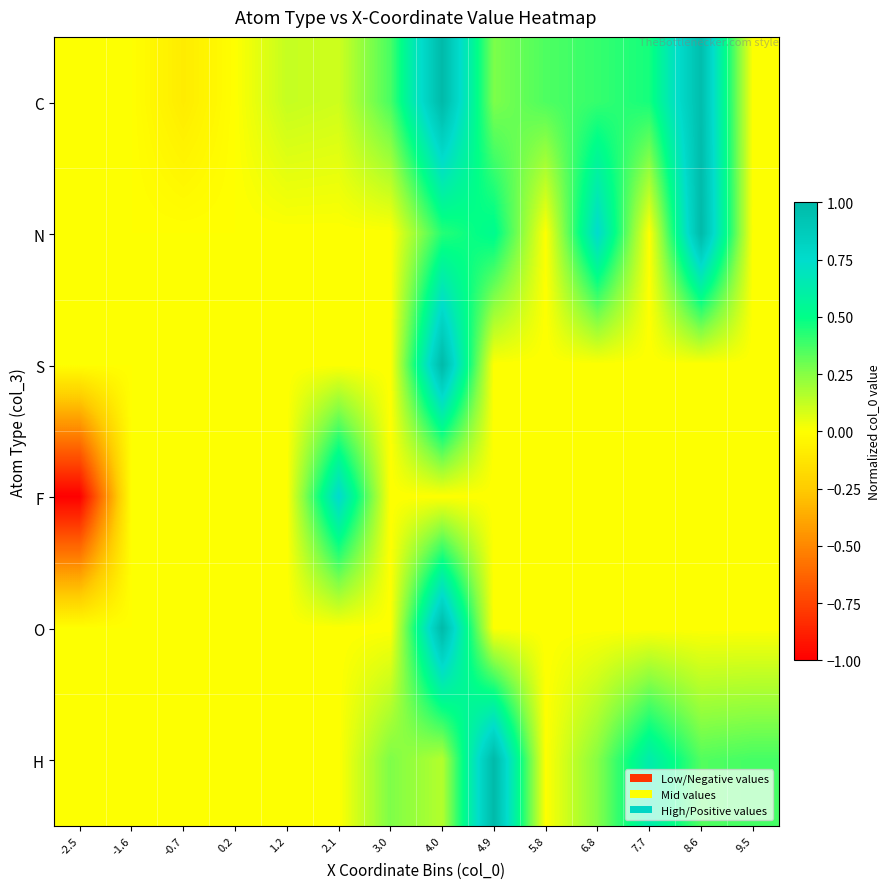

At which category is the sum across all series the highest?

4.0